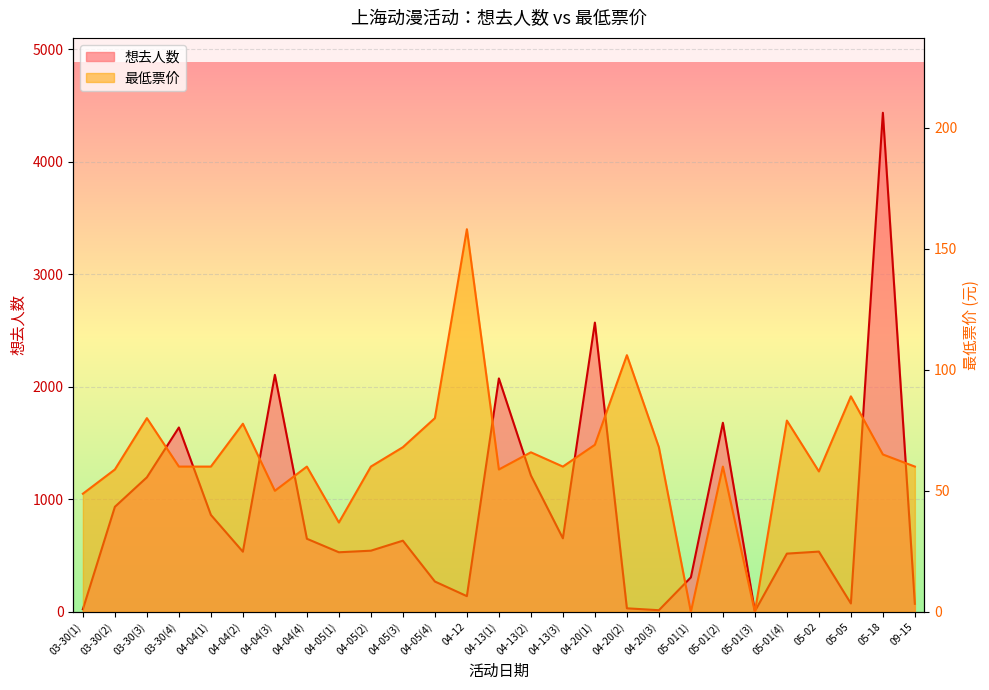

What is the difference between the 想去人数 values at 03-30(4) and 04-13(2)?

426.0